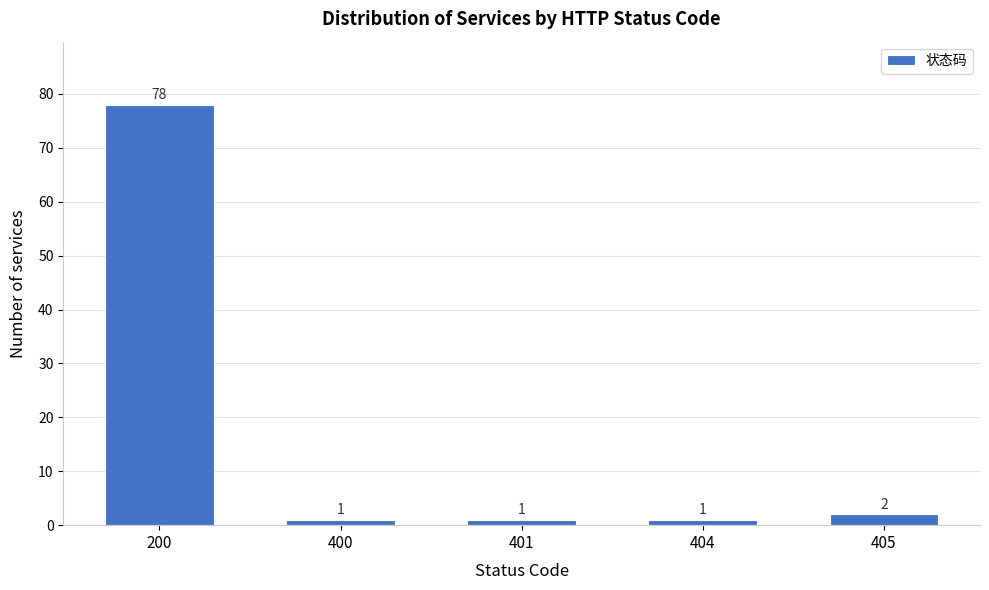

Reading right to left, transcribe all the data shown in this chart.

405=2	404=1	401=1	400=1	200=78